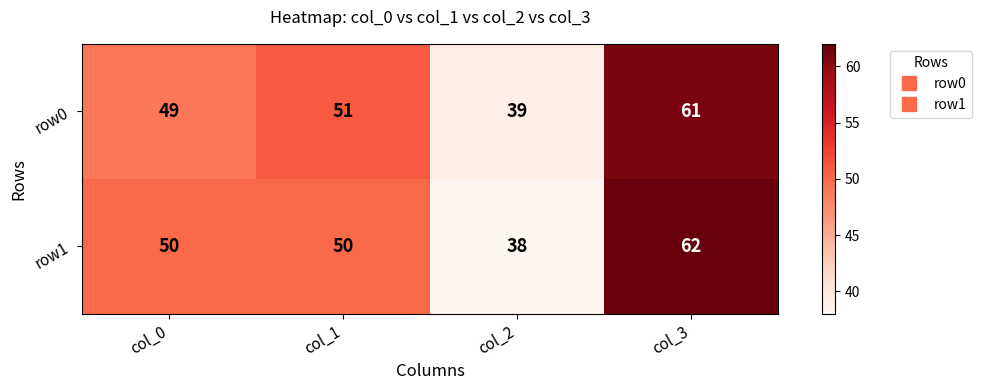

Which category has the highest value across all series?

col_3